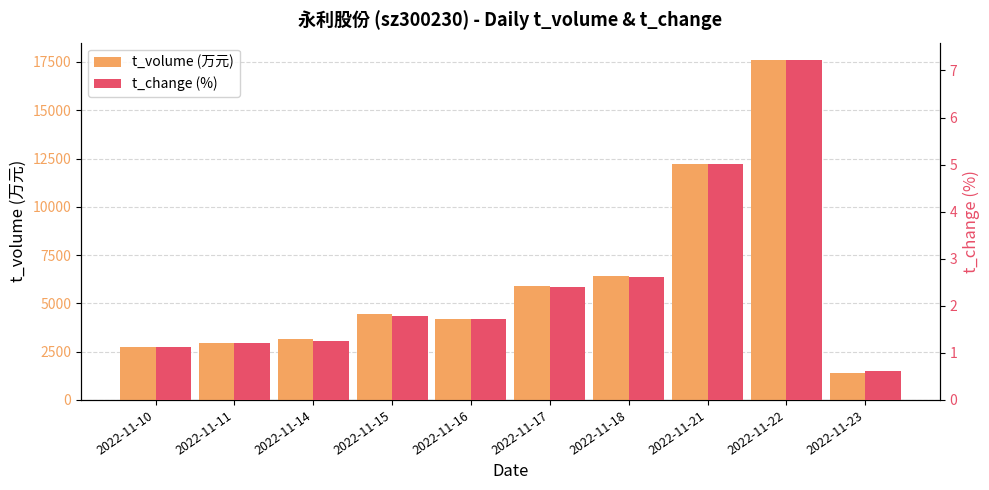

The value of t_change at 2022-11-17 is 3.3. True or false?

False